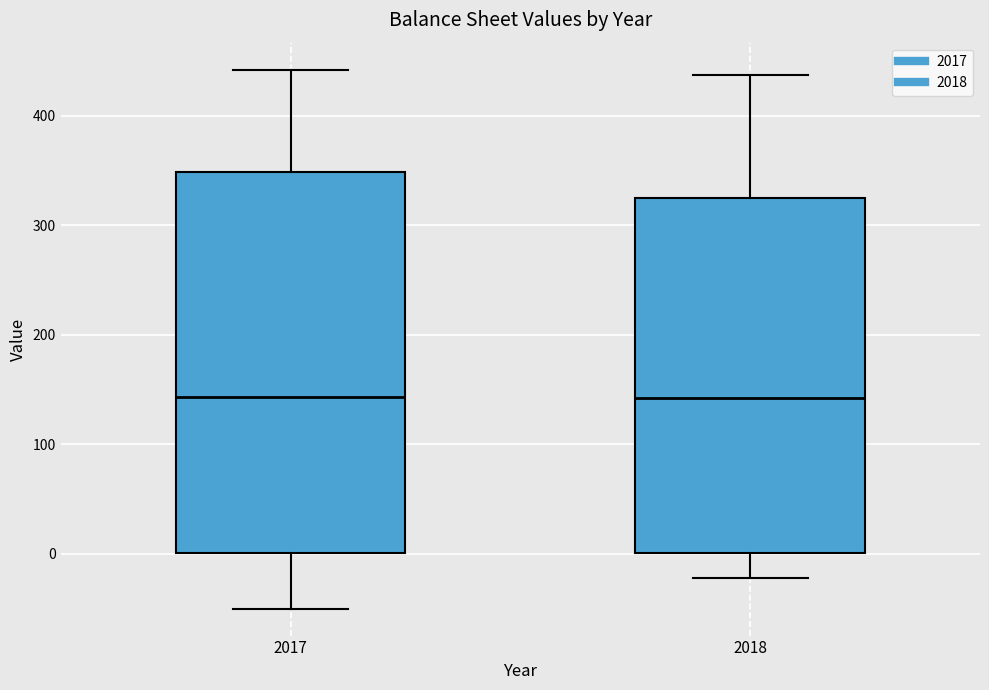

Reading left to right, transcribe this box plot: for each box, give where its median line is, the range the box spans, and where its two whiskers end, as read against the y-axis. The values are not printed on the chart, so give them approximately, as read against the axis.

2017: median 140, box 0 to 350, whiskers -50 to 440
2018: median 140, box 0 to 330, whiskers -20 to 440